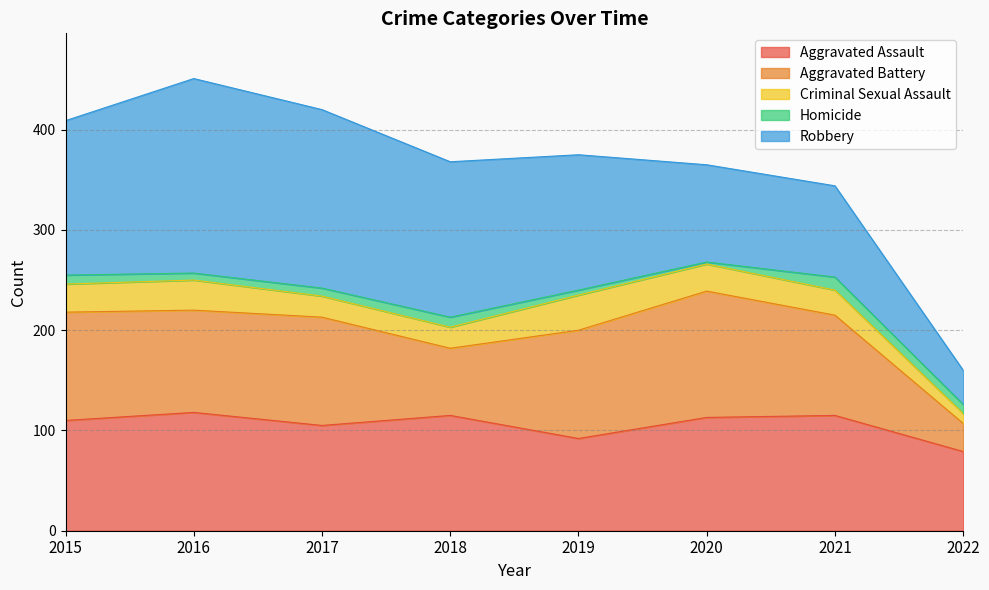

How many values in the Aggravated Battery series exceed 108?

1